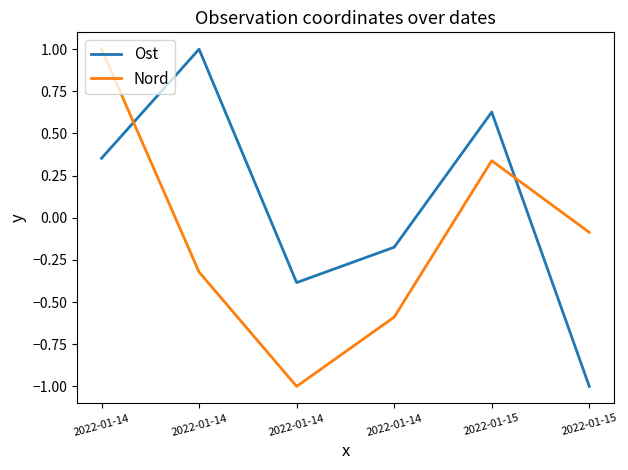

How many values in the Nord series exceed 0?

2